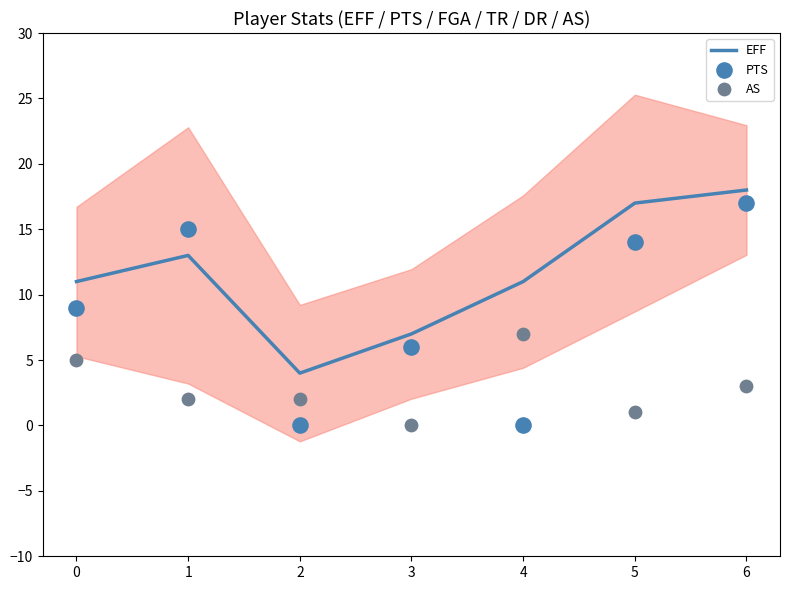

Is the value of PTS at 6 greater than the value of AS at 1?

Yes